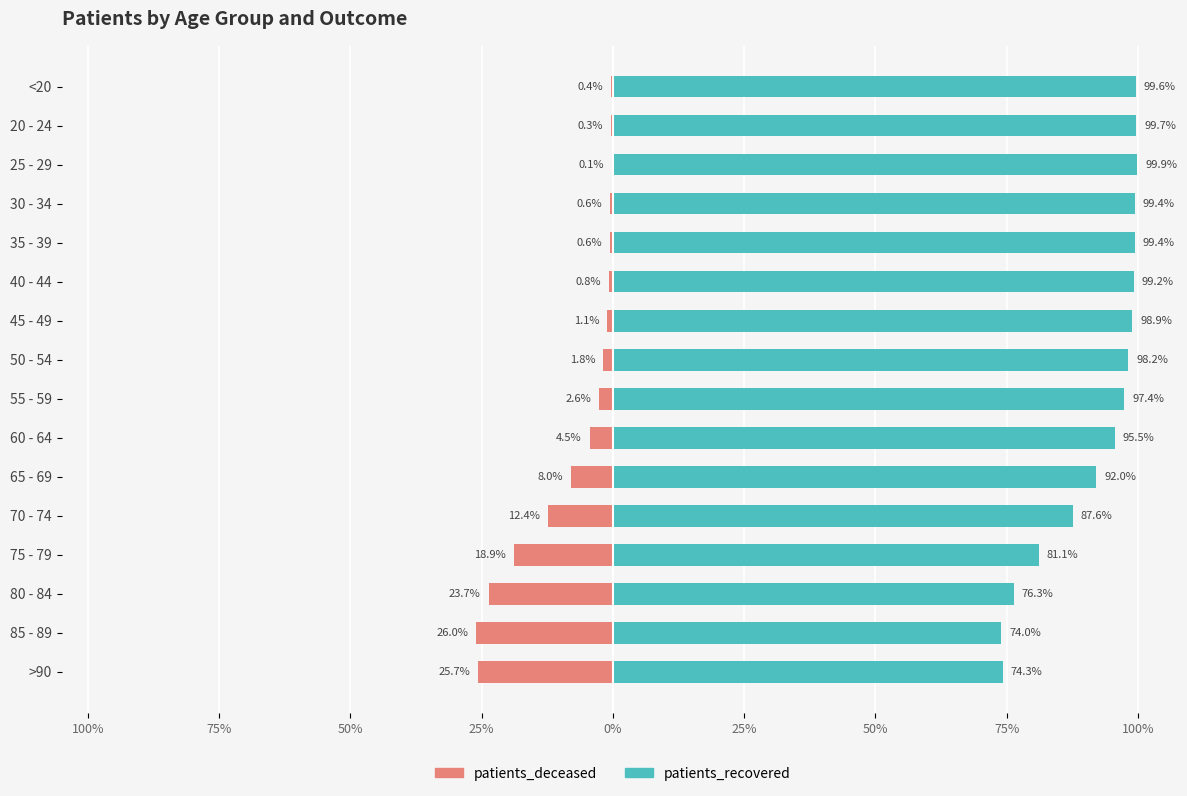

What are all the series names shown in the legend?

patients_deceased, patients_recovered